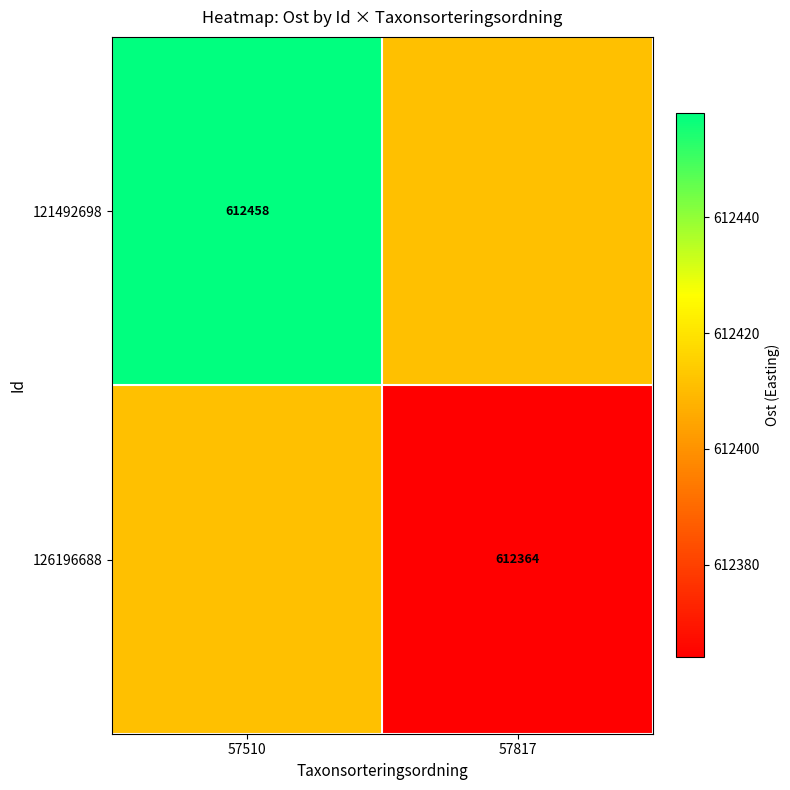

Is it true that 121492698 equals 366899 at 57510?

False